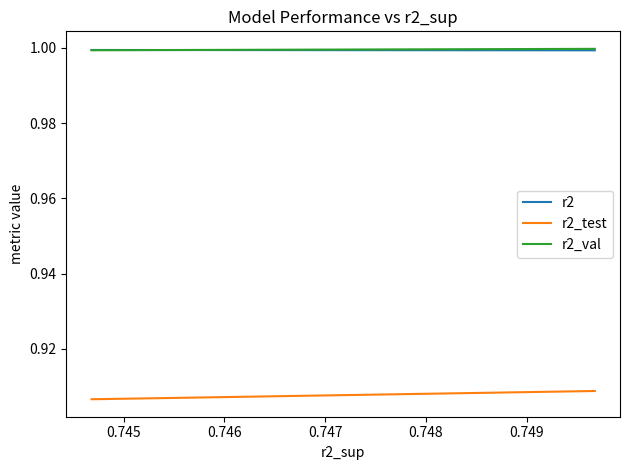

True or false: r2_test and r2 intersect in this chart.

False